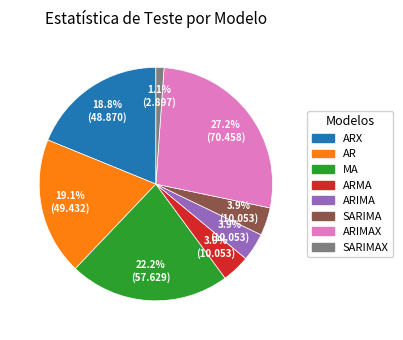

Is there any slice that represents more than half of the pie?

No